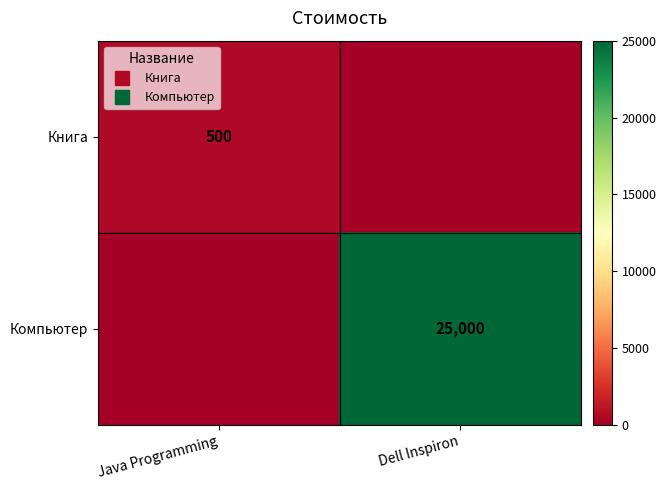

How many data points in Компьютер are less than 25000?

1